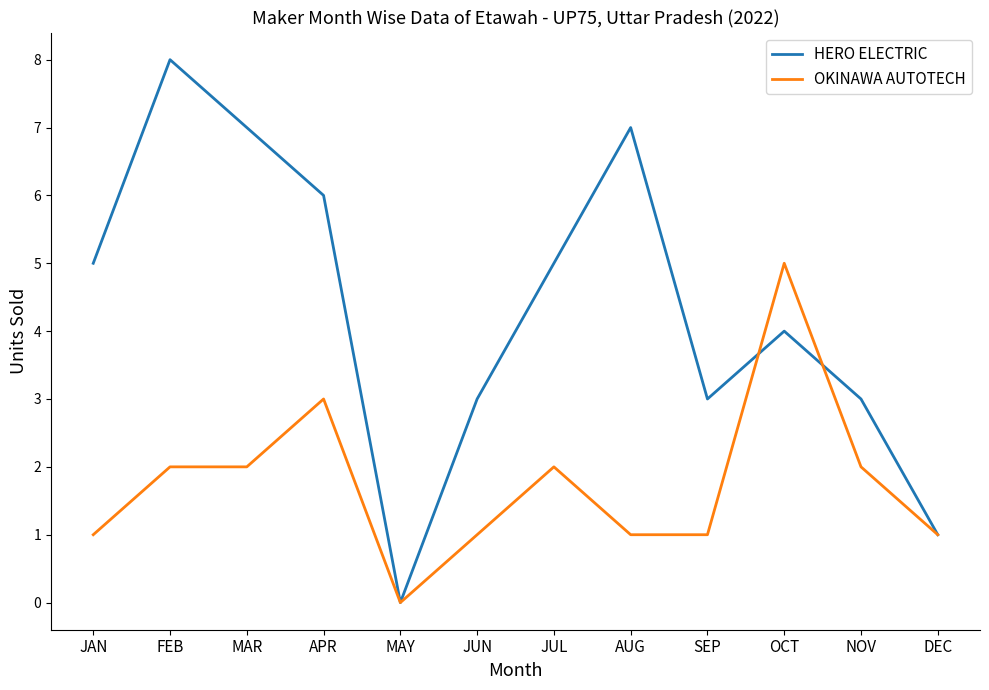

Which series has the largest range (max minus min)?

HERO ELECTRIC